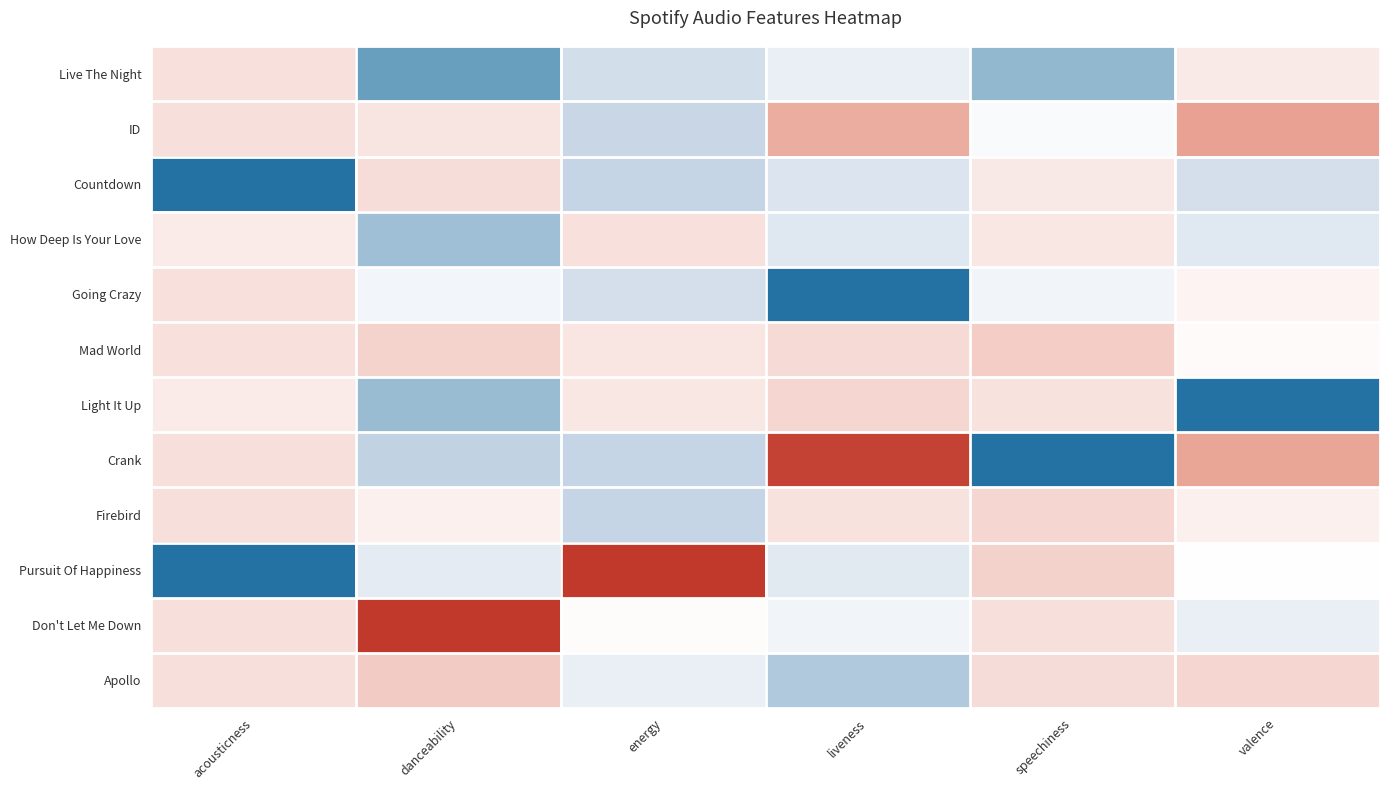

Reading left to right, extract all data points from this chart.

Live The Night: acousticness=-0.2	danceability=0.7	energy=0.3	liveness=0.1	speechiness=0.6	valence=-0.2
ID: acousticness=-0.2	danceability=-0.2	energy=0.3	liveness=-0.6	speechiness=0.0	valence=-0.6
Countdown: acousticness=1.0	danceability=-0.3	energy=0.4	liveness=0.2	speechiness=-0.2	valence=0.3
How Deep Is Your Love: acousticness=-0.2	danceability=0.5	energy=-0.2	liveness=0.2	speechiness=-0.2	valence=0.2
Going Crazy: acousticness=-0.2	danceability=0.1	energy=0.3	liveness=1.0	speechiness=0.1	valence=-0.1
Mad World: acousticness=-0.2	danceability=-0.3	energy=-0.2	liveness=-0.3	speechiness=-0.4	valence=-0.0
Light It Up: acousticness=-0.2	danceability=0.6	energy=-0.2	liveness=-0.3	speechiness=-0.2	valence=1.0
Crank: acousticness=-0.2	danceability=0.4	energy=0.4	liveness=-1.0	speechiness=1.0	valence=-0.6
Firebird: acousticness=-0.2	danceability=-0.1	energy=0.4	liveness=-0.2	speechiness=-0.3	valence=-0.1
Pursuit Of Happiness: acousticness=1.0	danceability=0.2	energy=-1.0	liveness=0.2	speechiness=-0.3	valence=-0.0
Don't Let Me Down: acousticness=-0.2	danceability=-1.0	energy=-0.0	liveness=0.1	speechiness=-0.2	valence=0.1
Apollo: acousticness=-0.2	danceability=-0.4	energy=0.1	liveness=0.5	speechiness=-0.3	valence=-0.3